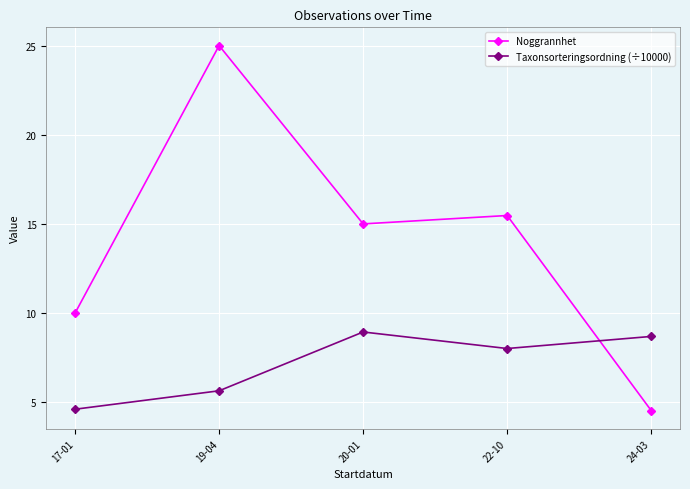

How many lines are shown in the chart?

2